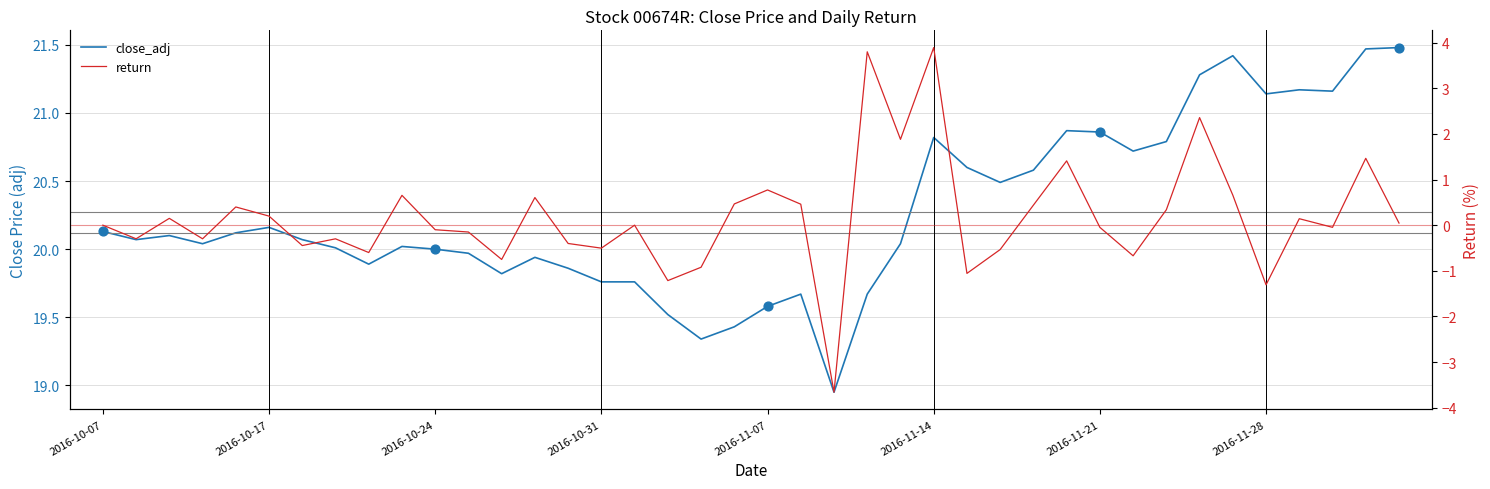

Which series has the largest total across all categories?

close_adj